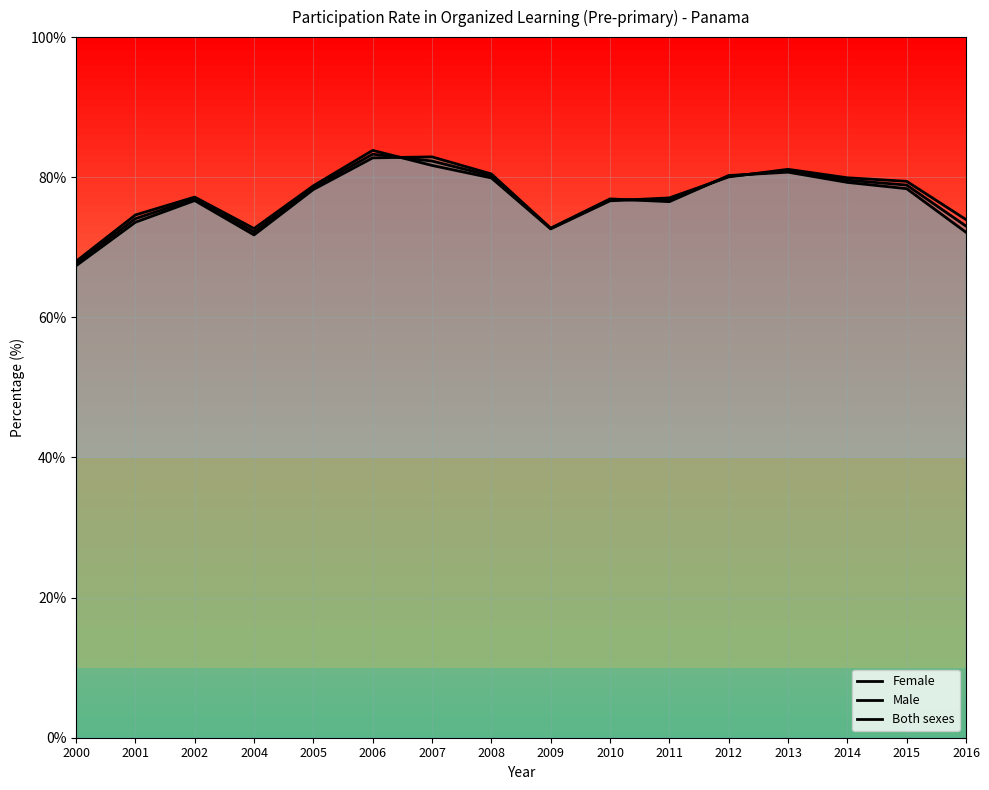

Reading left to right, list all the values displayed in this chart.

Female: 2000=68.0	2001=74.6	2002=77.2	2004=72.7	2005=78.8	2006=83.8	2007=81.7	2008=79.9	2009=72.6	2010=76.6	2011=77.1	2012=80.0	2013=81.1	2014=79.9	2015=79.4	2016=74.0
Male: 2000=67.4	2001=73.6	2002=76.7	2004=71.8	2005=78.2	2006=82.8	2007=82.9	2008=80.5	2009=72.7	2010=76.9	2011=76.5	2012=80.2	2013=80.7	2014=79.3	2015=78.4	2016=72.1
Both sexes: 2000=67.7	2001=74.1	2002=76.9	2004=72.2	2005=78.5	2006=83.3	2007=82.3	2008=80.2	2009=72.7	2010=76.8	2011=76.8	2012=80.1	2013=80.9	2014=79.6	2015=78.9	2016=73.0